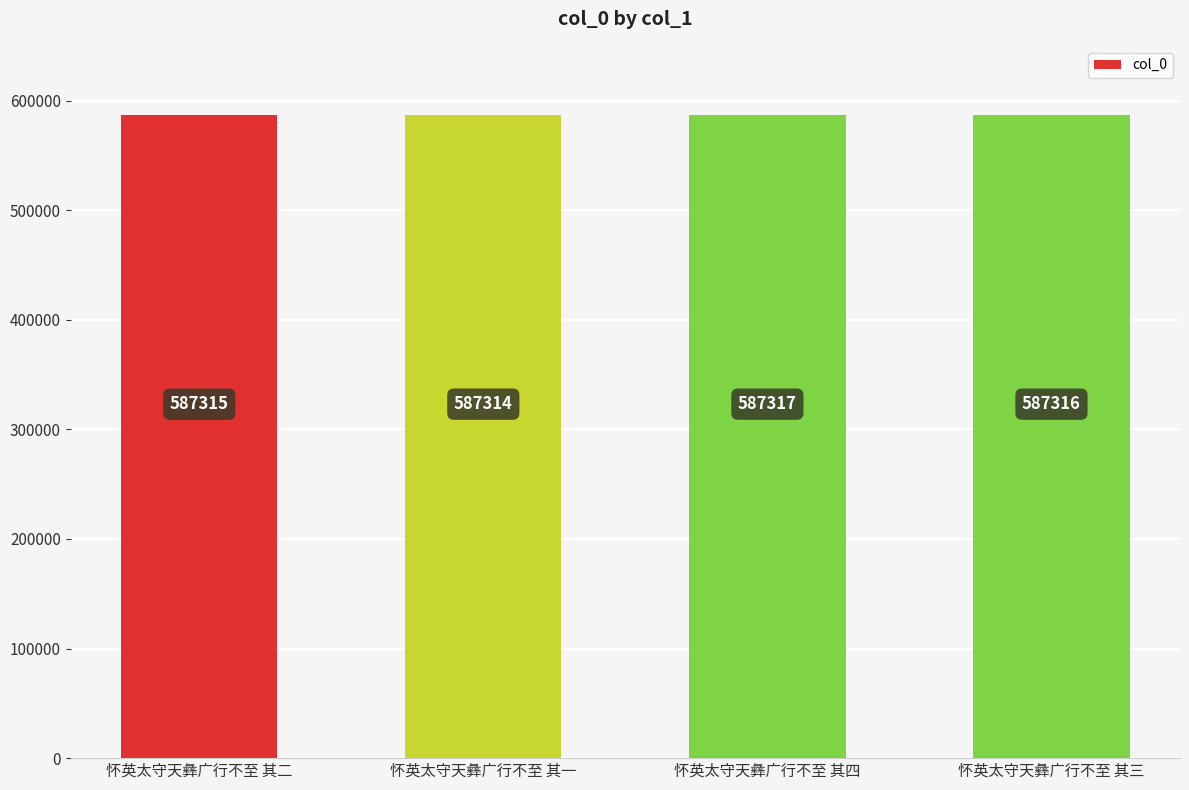

How many values are below 587316?

2